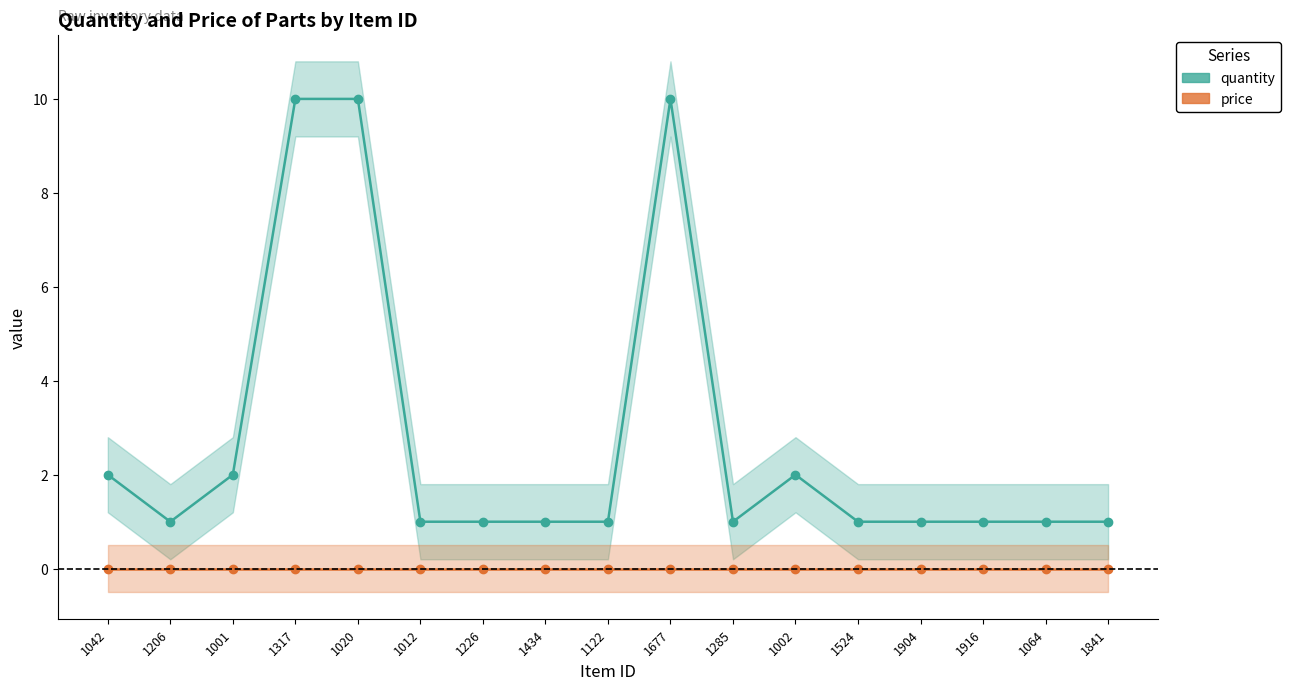

What is the difference between the quantity values at 1434 and 1020?

9